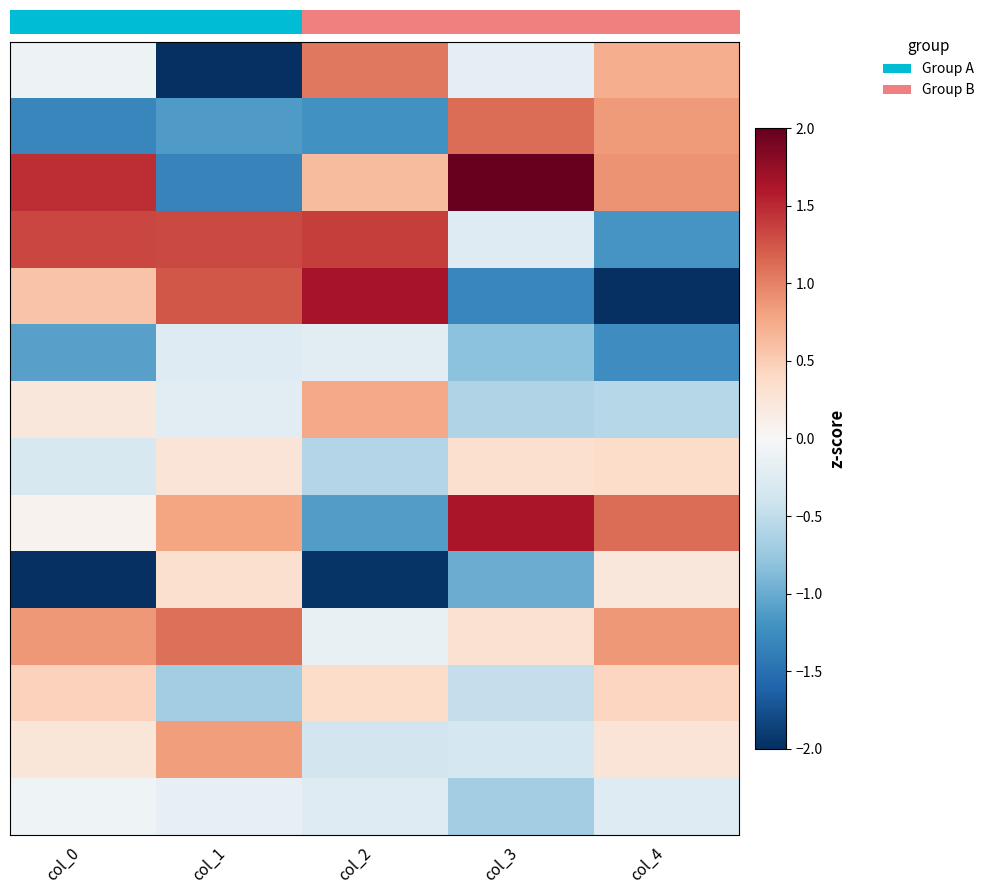

Reading left to right, extract all data points from this chart.

row_0: col_0=-0.1	col_1=-2.1	col_2=1.1	col_3=-0.2	col_4=0.7
row_1: col_0=-1.3	col_1=-1.1	col_2=-1.2	col_3=1.1	col_4=0.8
row_2: col_0=1.5	col_1=-1.3	col_2=0.6	col_3=2.3	col_4=0.9
row_3: col_0=1.3	col_1=1.3	col_2=1.4	col_3=-0.3	col_4=-1.2
row_4: col_0=0.6	col_1=1.2	col_2=1.6	col_3=-1.3	col_4=-2.5
row_5: col_0=-1.1	col_1=-0.3	col_2=-0.2	col_3=-0.8	col_4=-1.2
row_6: col_0=0.2	col_1=-0.2	col_2=0.8	col_3=-0.6	col_4=-0.6
row_7: col_0=-0.3	col_1=0.3	col_2=-0.6	col_3=0.3	col_4=0.4
row_8: col_0=0.1	col_1=0.8	col_2=-1.1	col_3=1.6	col_4=1.1
row_9: col_0=-2.4	col_1=0.3	col_2=-2.0	col_3=-1.0	col_4=0.2
row_10: col_0=0.9	col_1=1.1	col_2=-0.1	col_3=0.3	col_4=0.9
row_11: col_0=0.5	col_1=-0.7	col_2=0.4	col_3=-0.5	col_4=0.4
row_12: col_0=0.2	col_1=0.8	col_2=-0.4	col_3=-0.3	col_4=0.3
row_13: col_0=-0.1	col_1=-0.2	col_2=-0.3	col_3=-0.7	col_4=-0.3